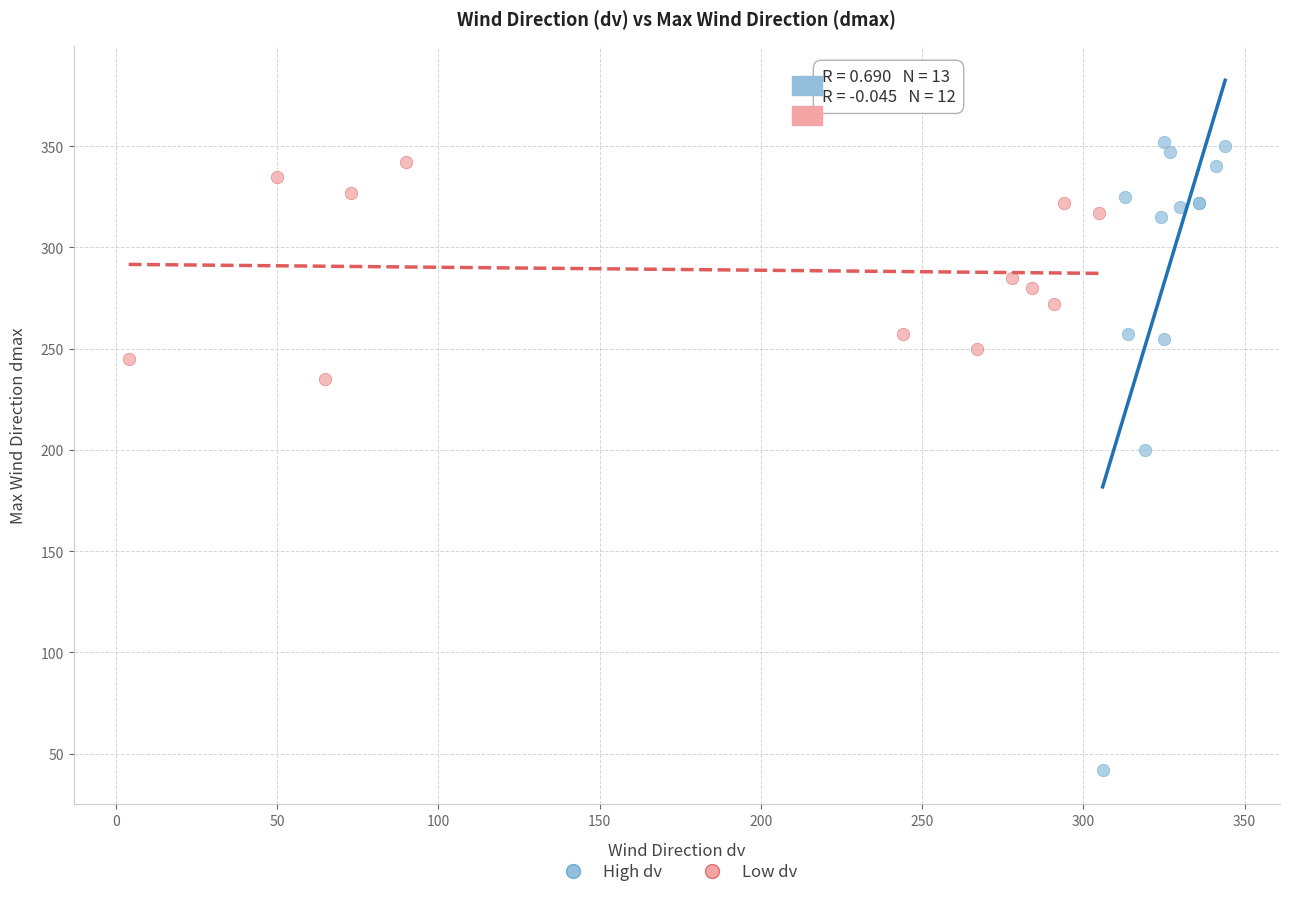

What are all the series names shown in the legend?

High dv, Low dv